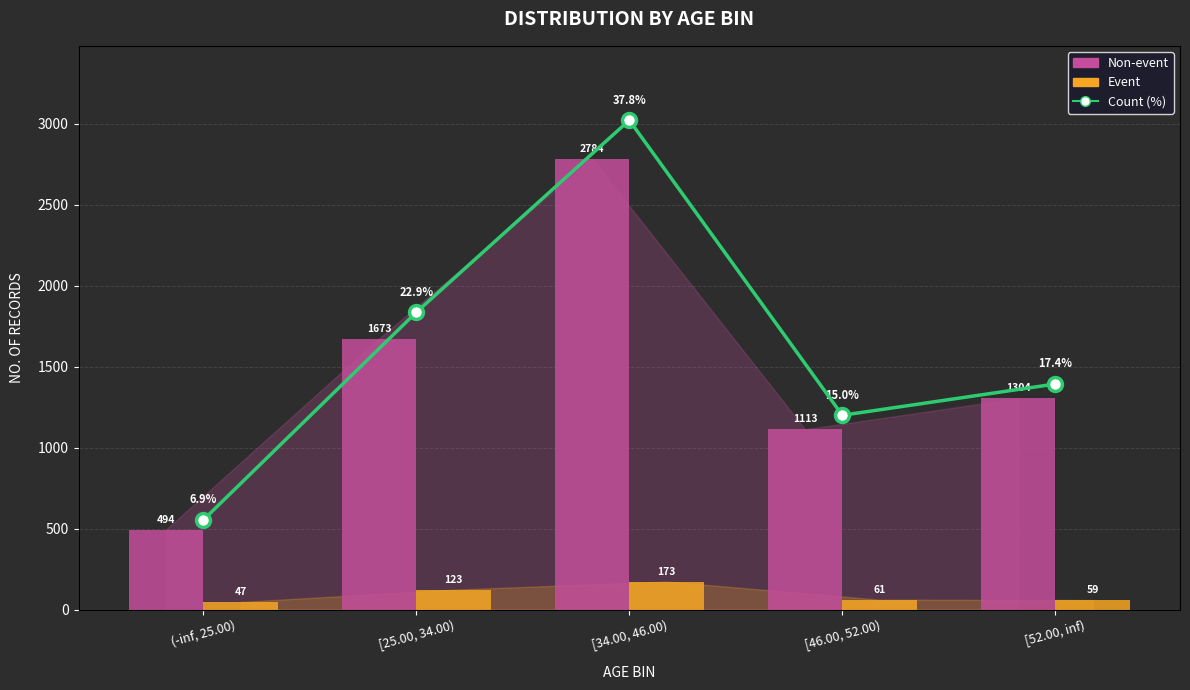

Which series has the largest range (max minus min)?

Count (%)